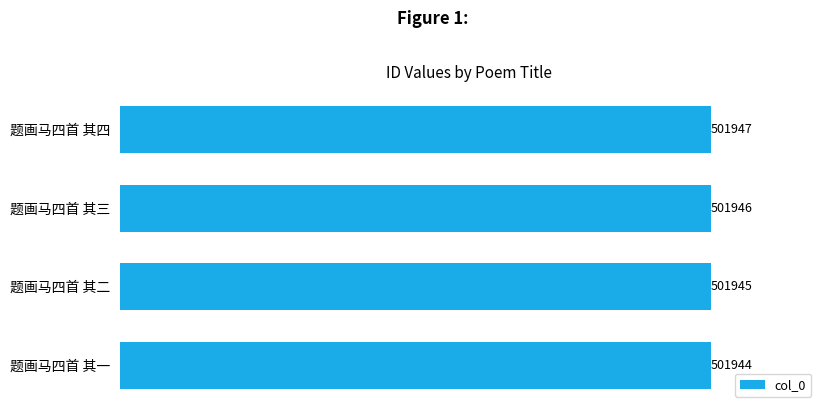

What is the average value?

501946